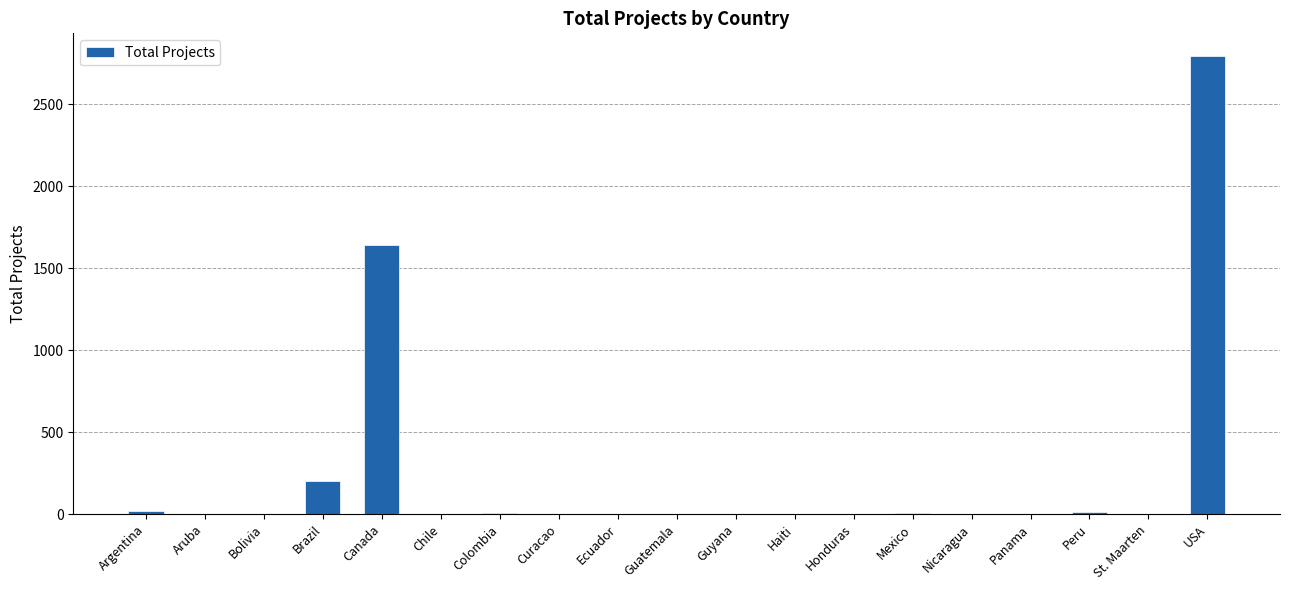

Is it true that the value at Brazil is 327?

False